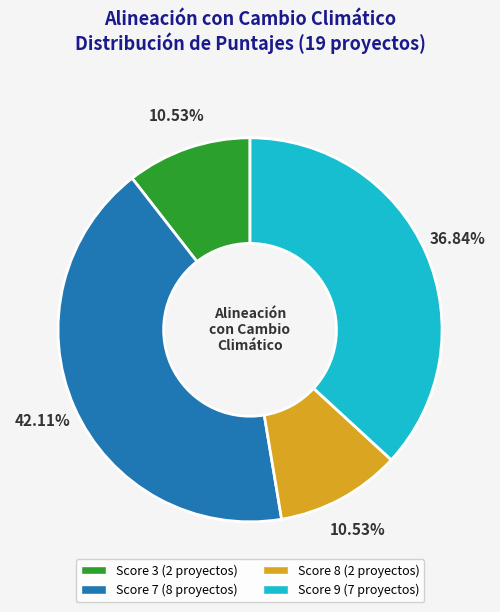

Does any single category account for the majority?

No